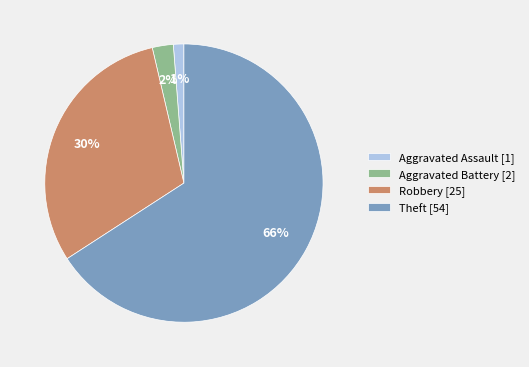

What percentage is the Aggravated Assault slice, to the nearest percent?

1%